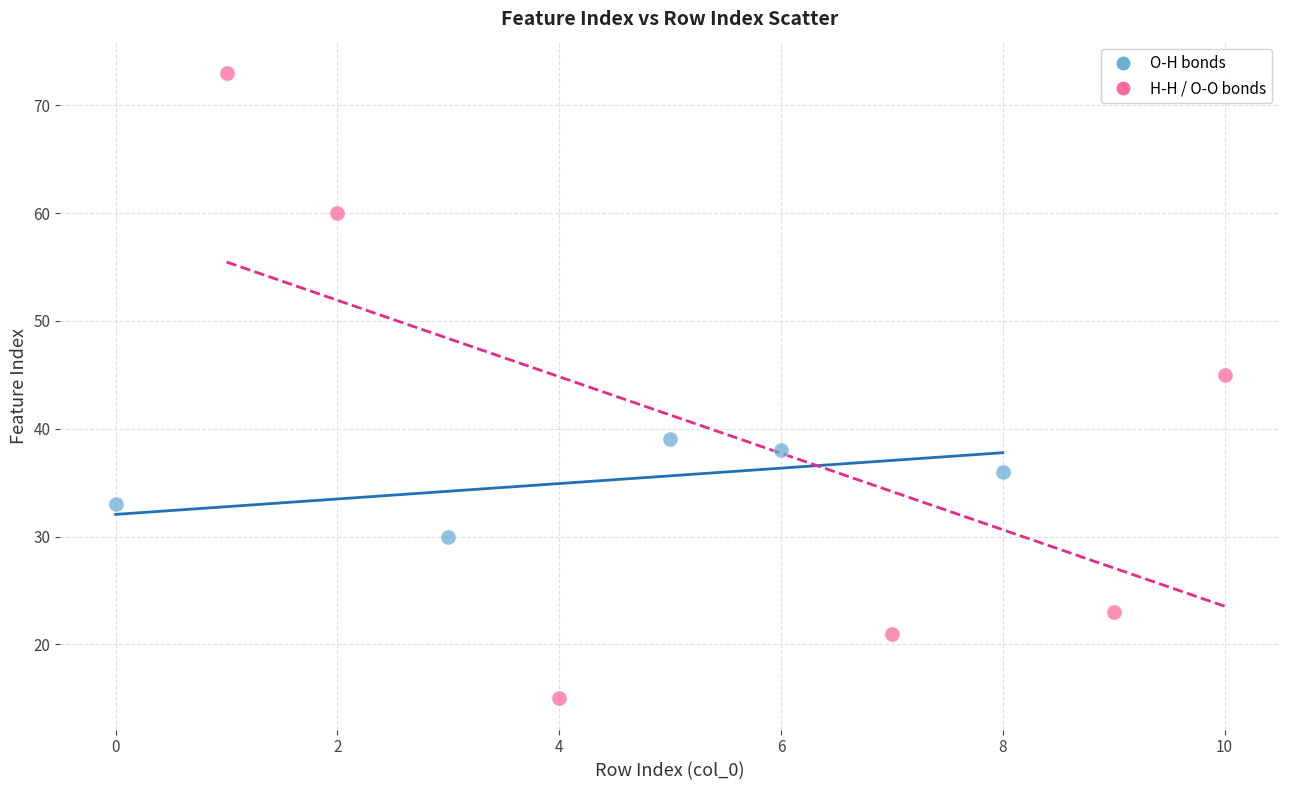

What are all the series names shown in the legend?

O-H bonds, H-H / O-O bonds